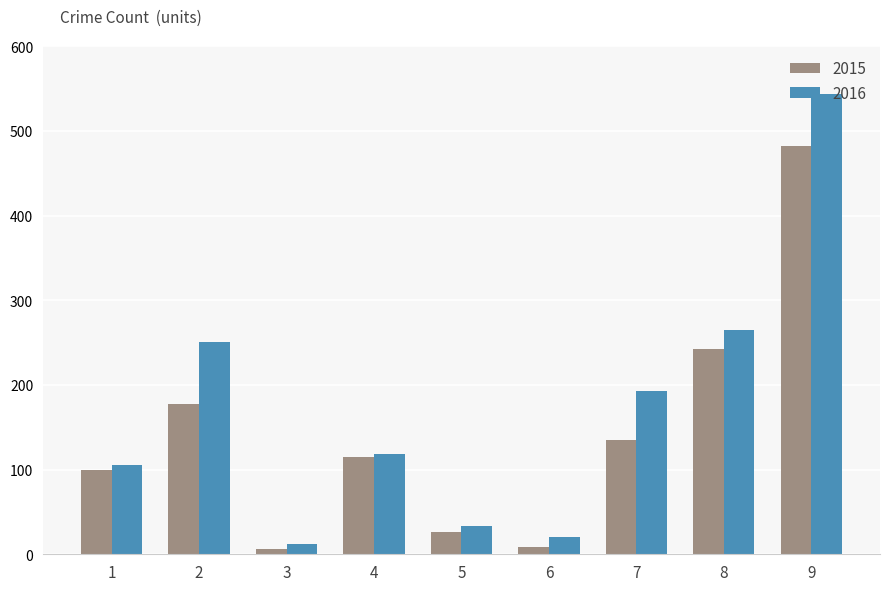

Reading left to right, transcribe all the data shown in this chart.

2015: 100	178	6	115	26	9	135	242	483
2016: 105	251	12	119	33	20	193	265	544